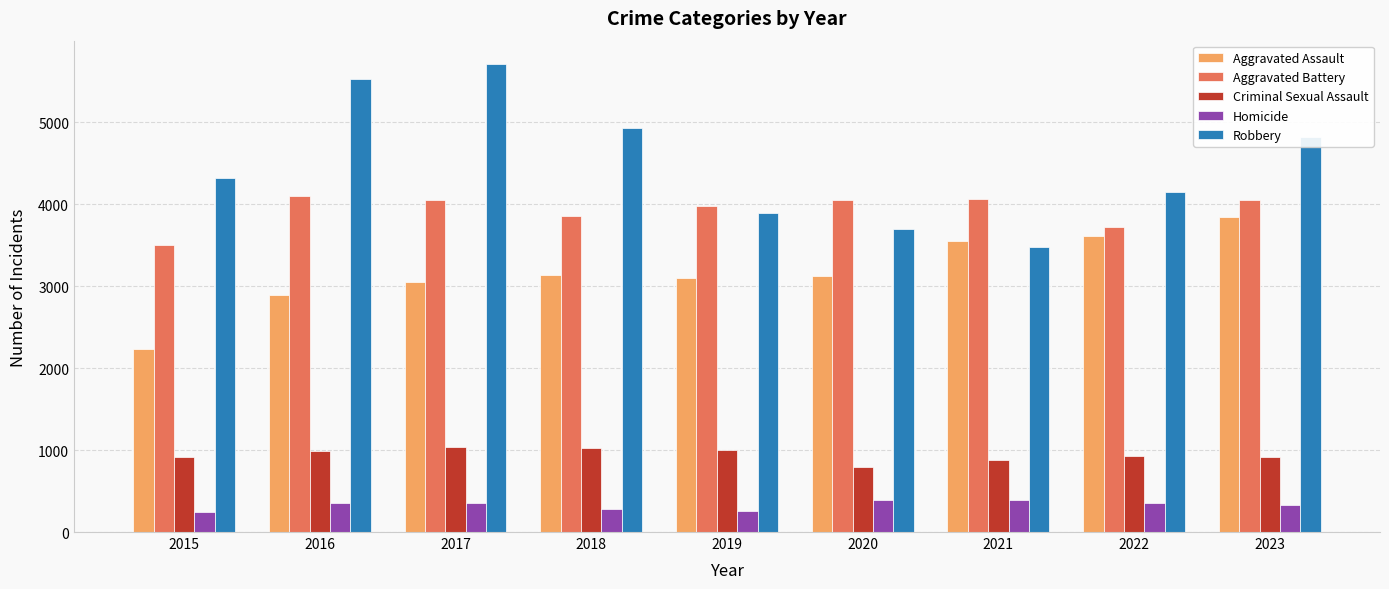

How many groups of bars are there?

9